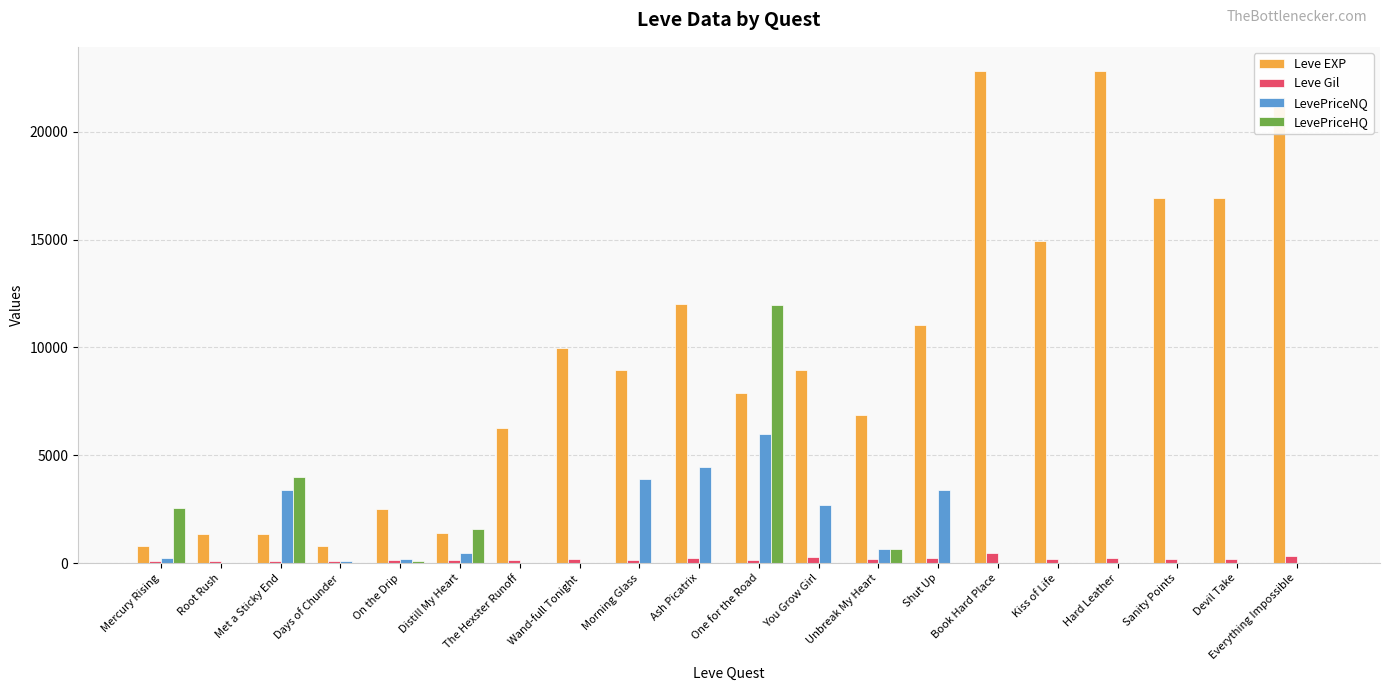

What is the sum of all Leve Gil values?

3942.0